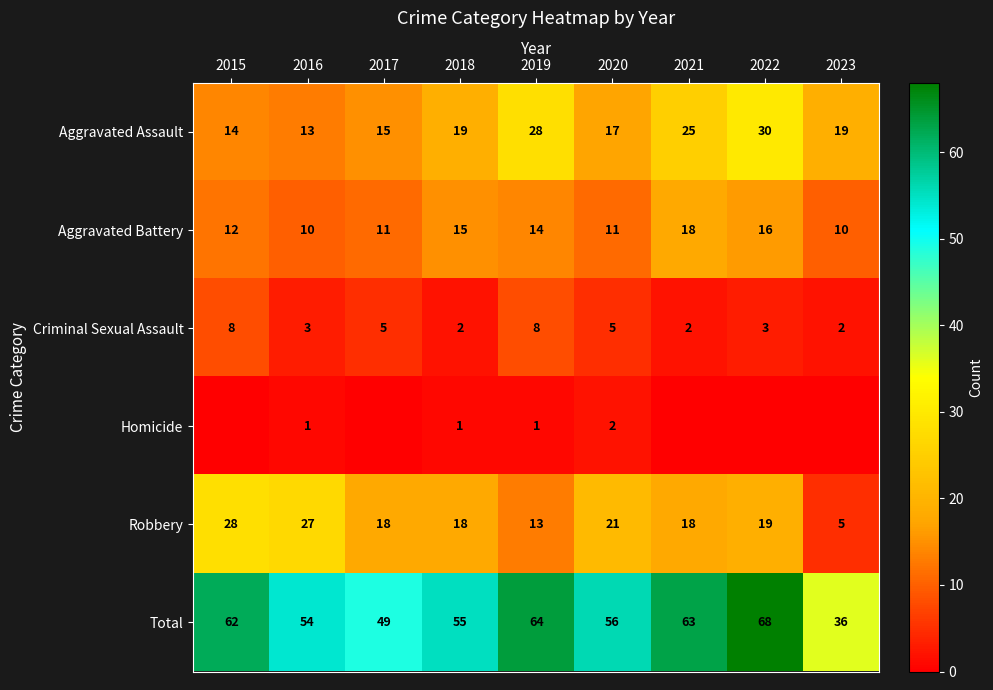

What is the difference between the Homicide values at 2020 and 2019?

1